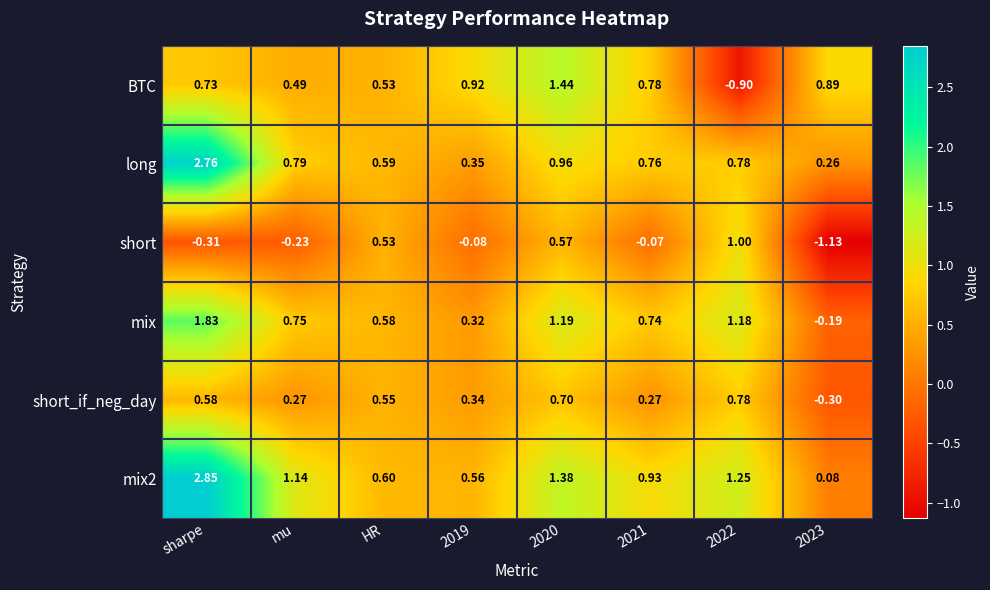

Between sharpe and 2021, which series saw the biggest shift?

long